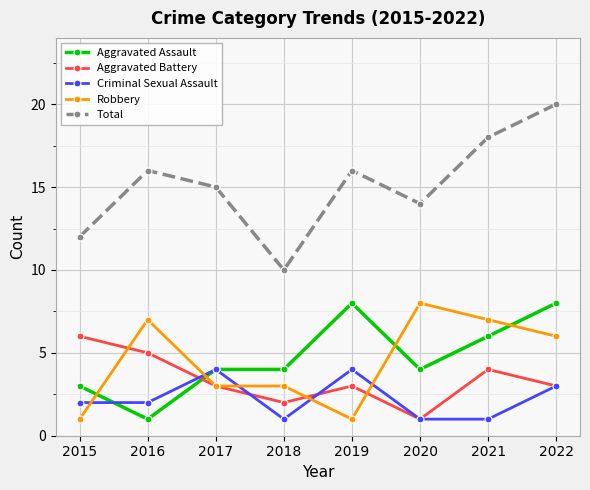

Which series has the widest spread of values?

Total